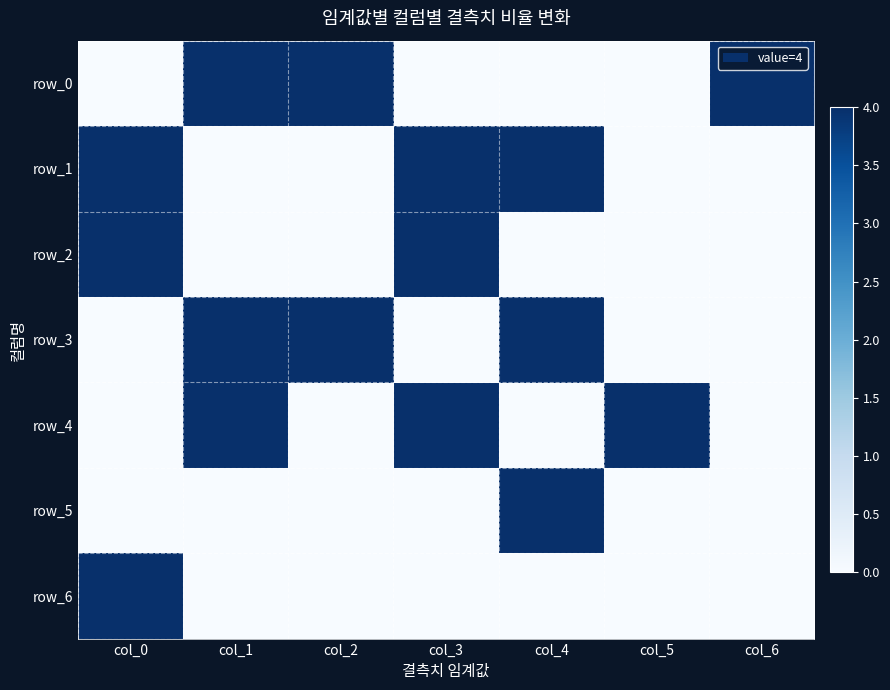

What is the average value of the row_2 series?

1